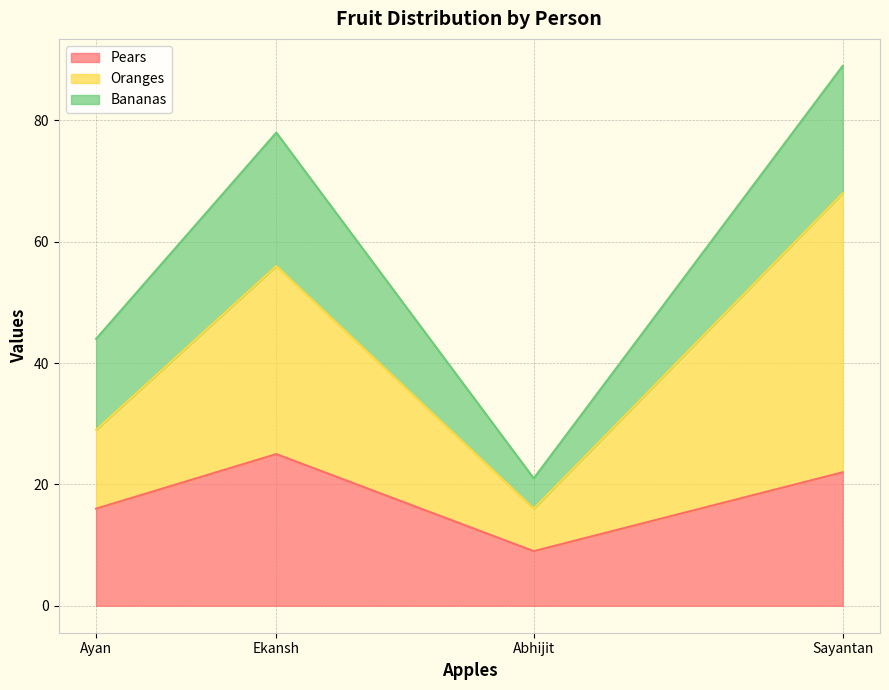

Rank the categories by Pears value from lowest to highest.

Abhijit, Ayan, Sayantan, Ekansh